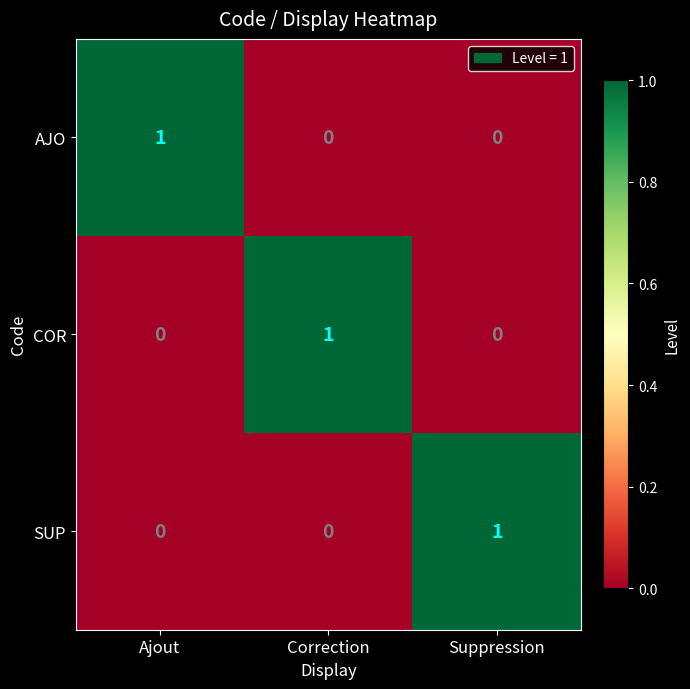

Count the SUP values in the range 0 to 1.

3